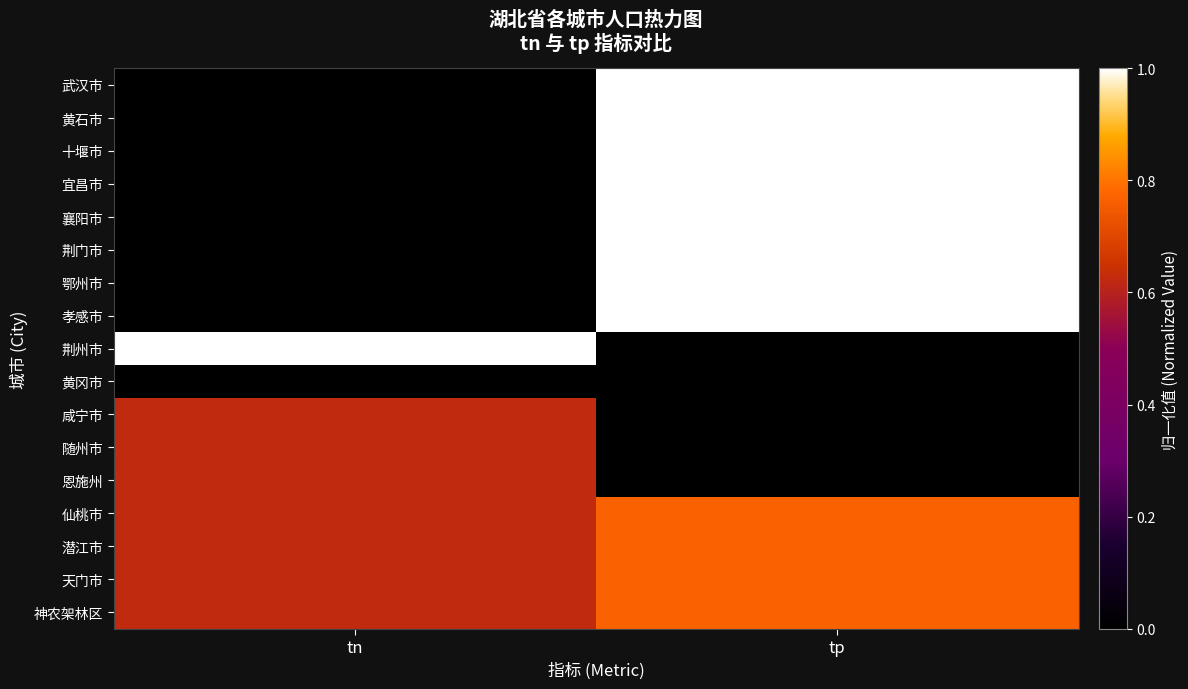

At how many categories does at least one series exceed 0?

2